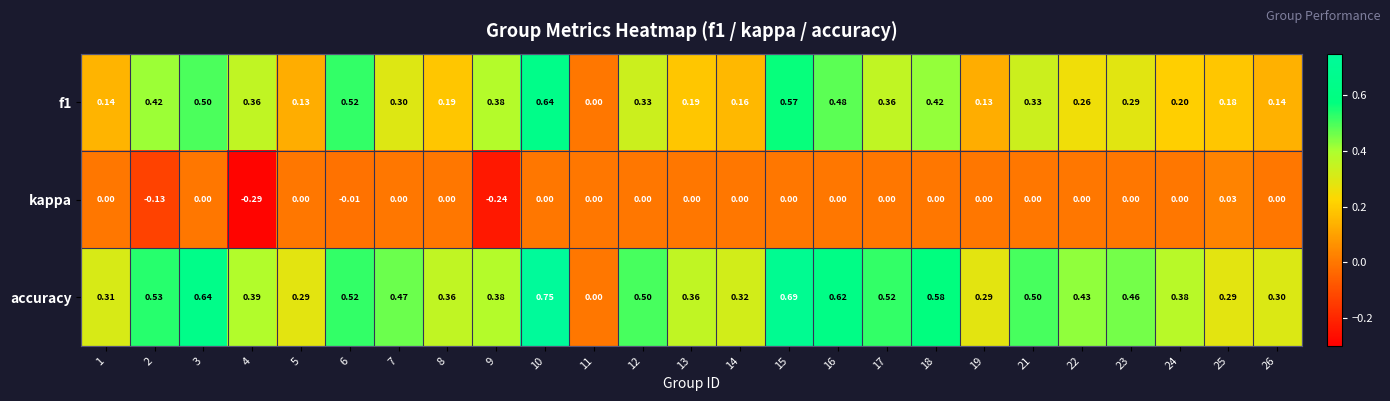

Is the value of accuracy at 10 greater than the value of f1 at 16?

Yes